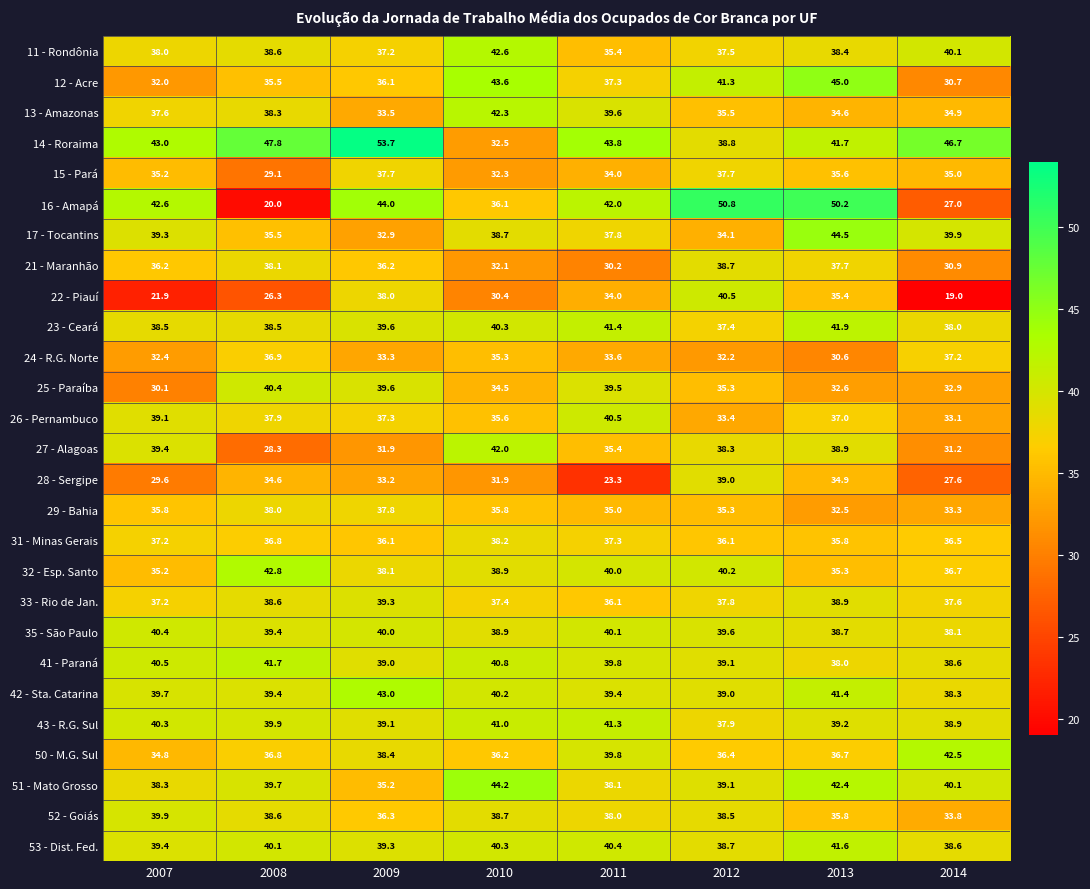

The 24 - R.G. Norte series shows 44.2 at 2013. True or false?

False